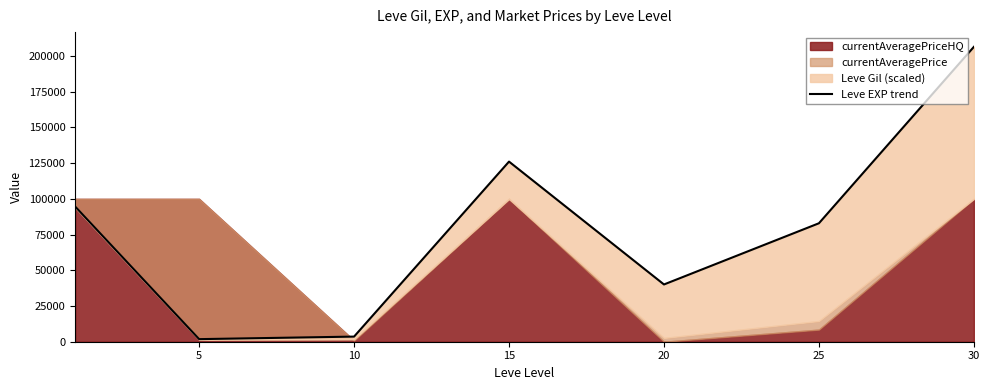

How many lines are shown in the chart?

1